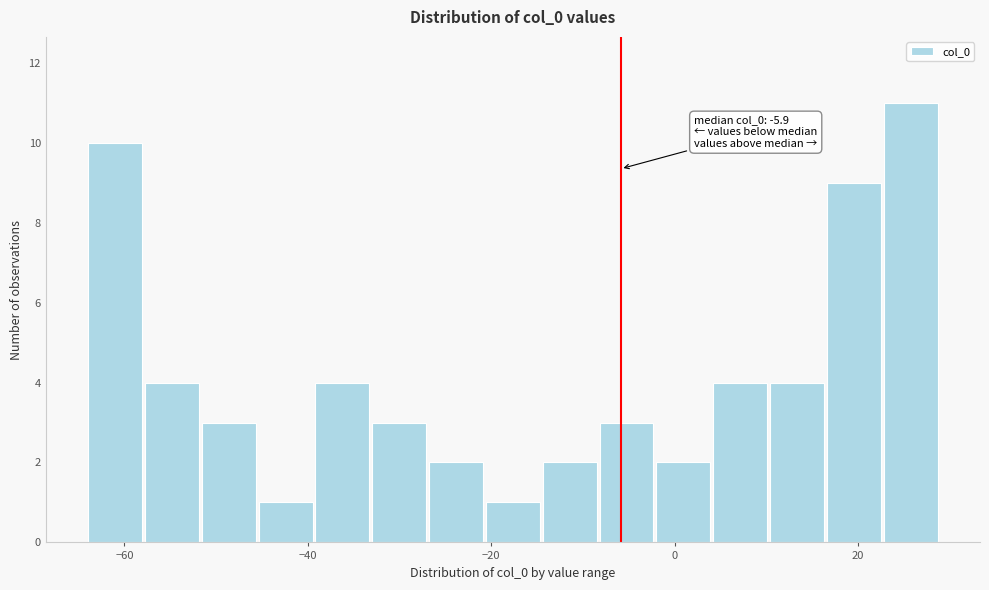

Around what value on the x-axis is the tallest bar? Give the approximate position of its centre, as read against the axis.

26